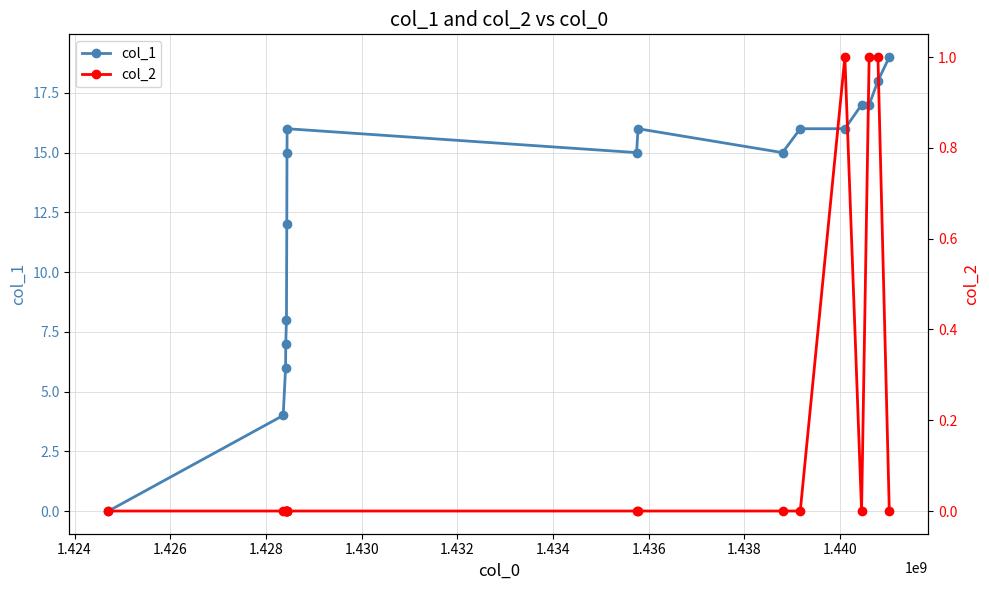

What is the maximum value for col_1?

19